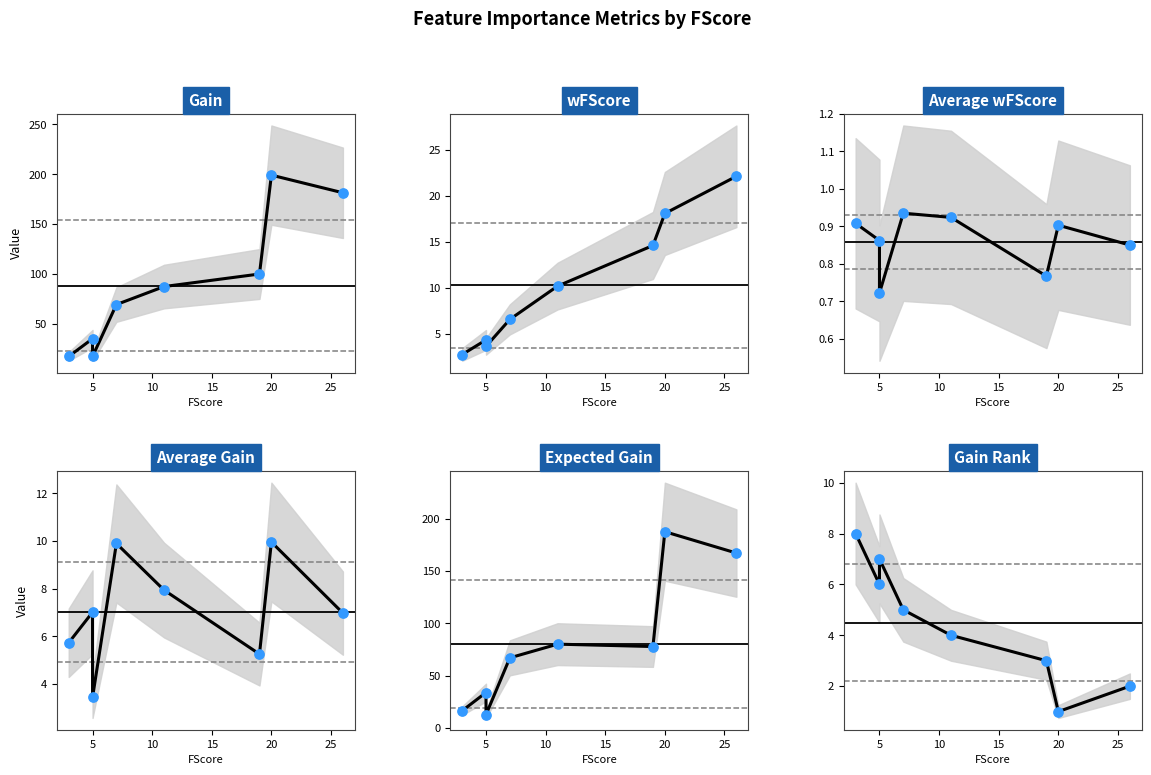

At how many categories does at least one series exceed 142?

2